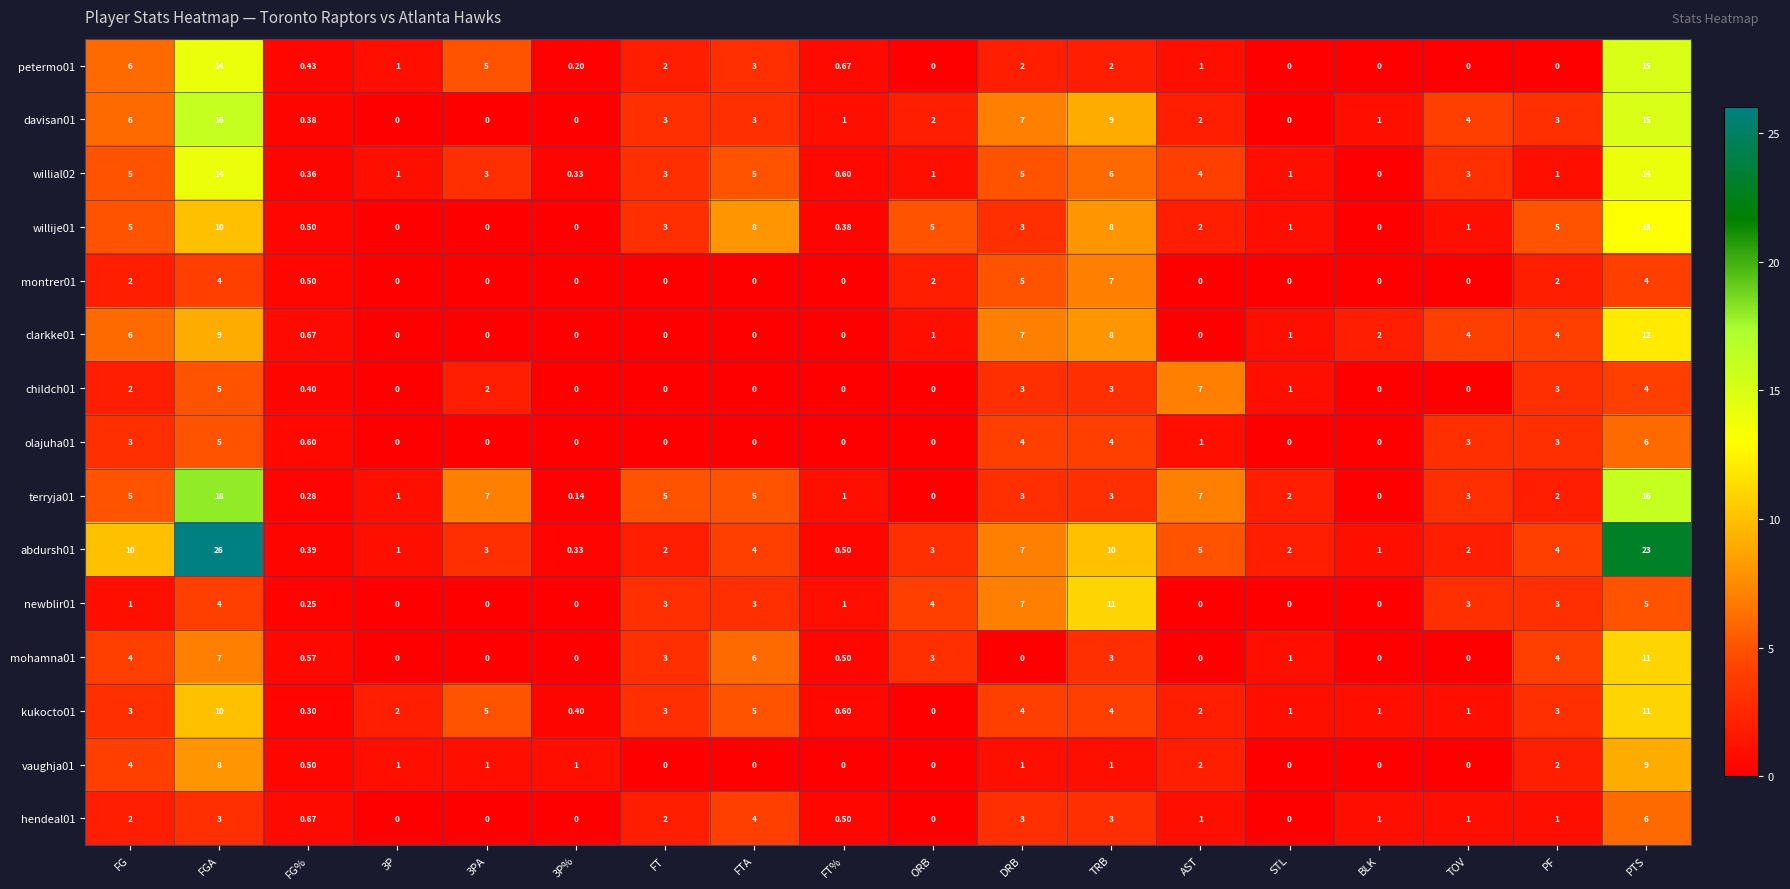

How many data points does each series have?

18